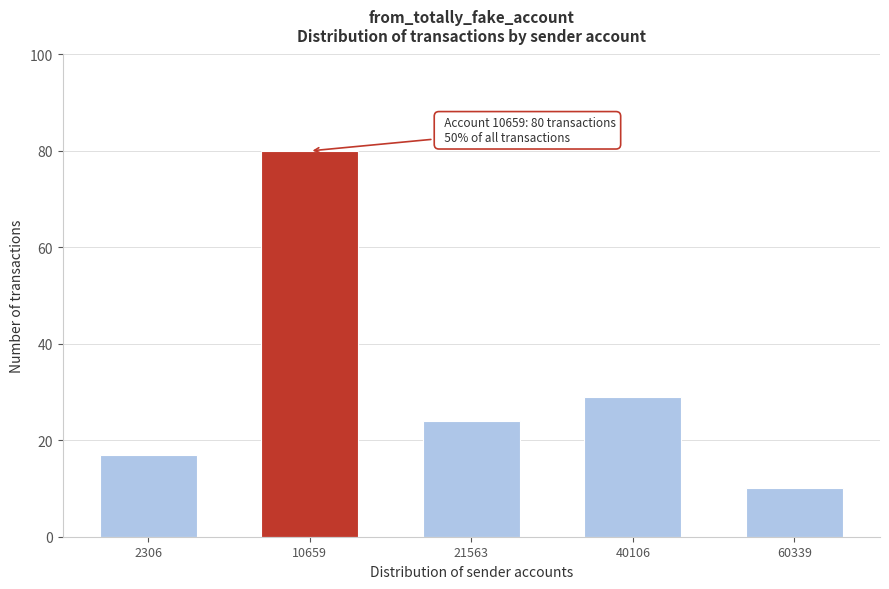

Reading left to right, what are all the values shown in this chart?

17	80	24	29	10